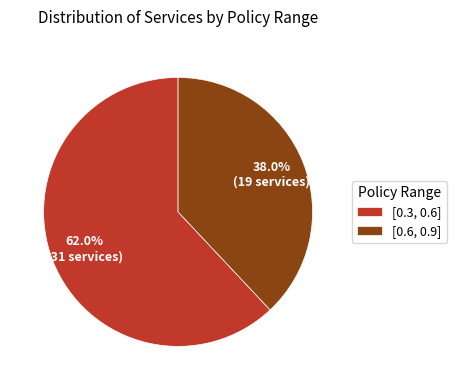

Rank the categories by value from highest to lowest.

[0.3, 0.6], [0.6, 0.9]